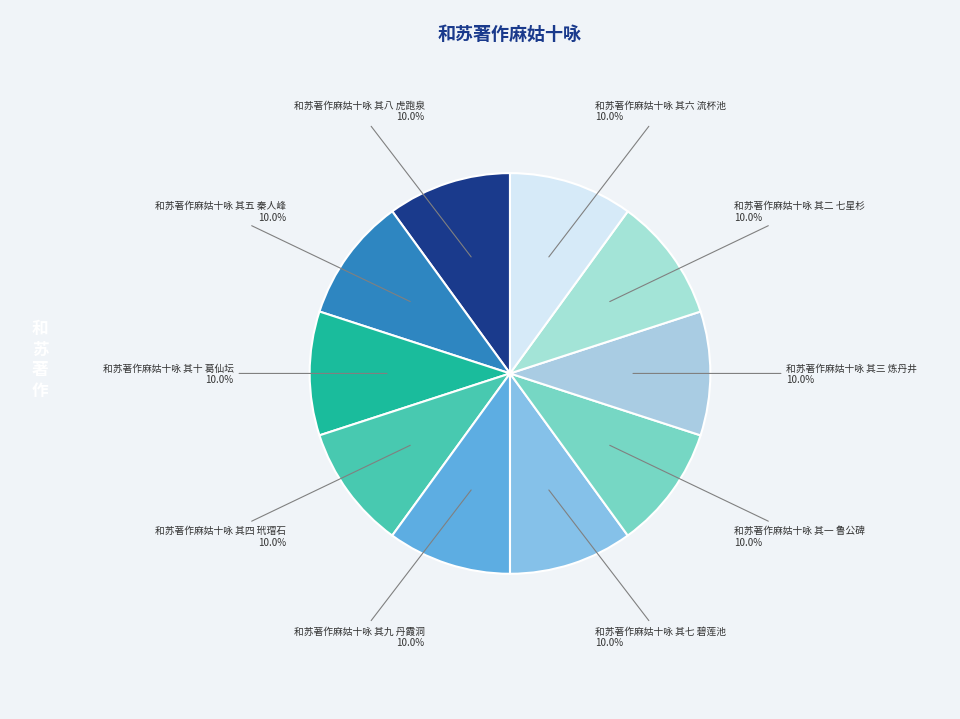

Is it true that 和苏著作麻姑十咏 其五 秦人峰 is 10% of the pie?

True